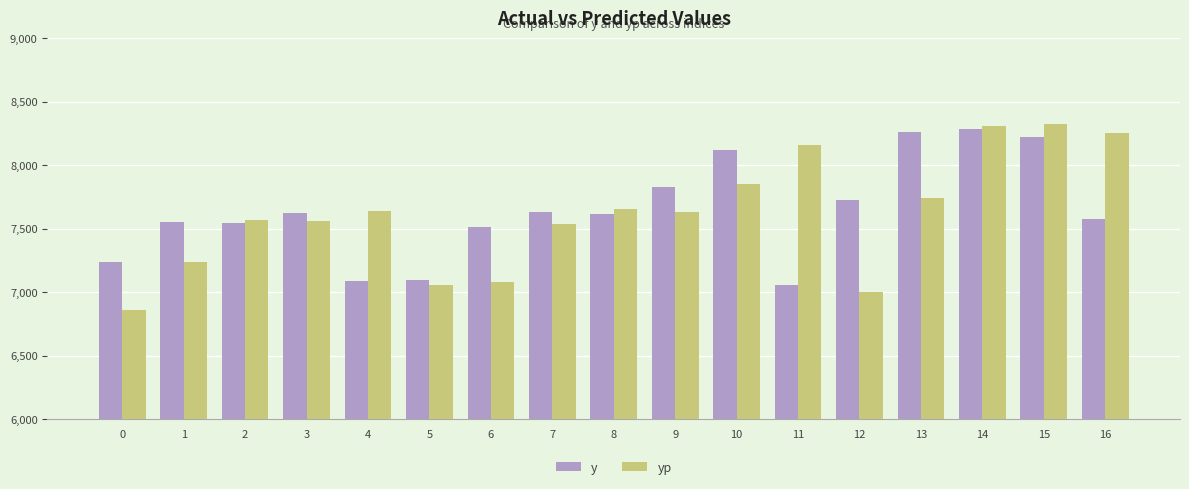

The value of yp at 1 is 4905.9. True or false?

False